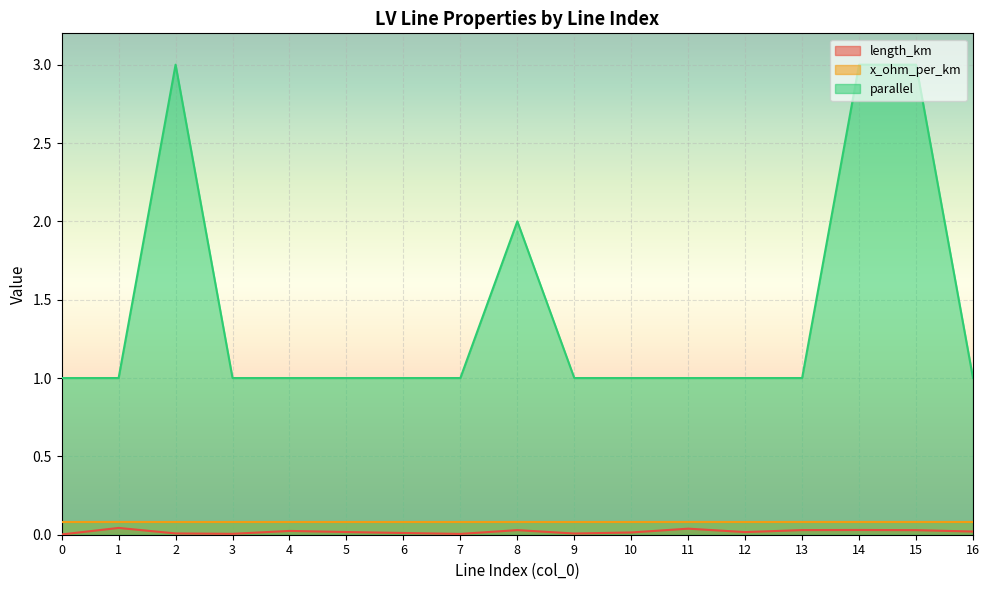

Which series has the largest total across all categories?

parallel